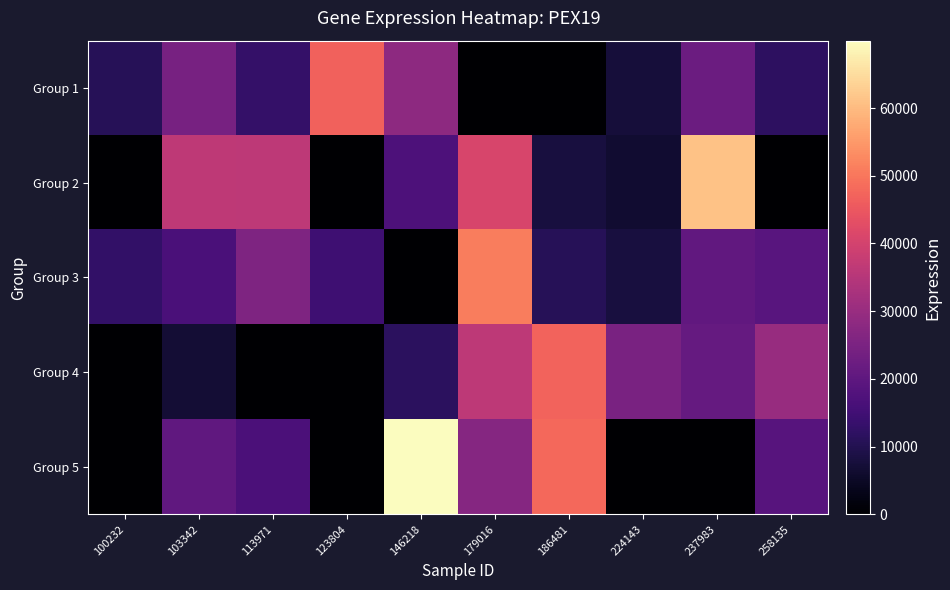

At which category does the chart reach its minimum across all series?

179016